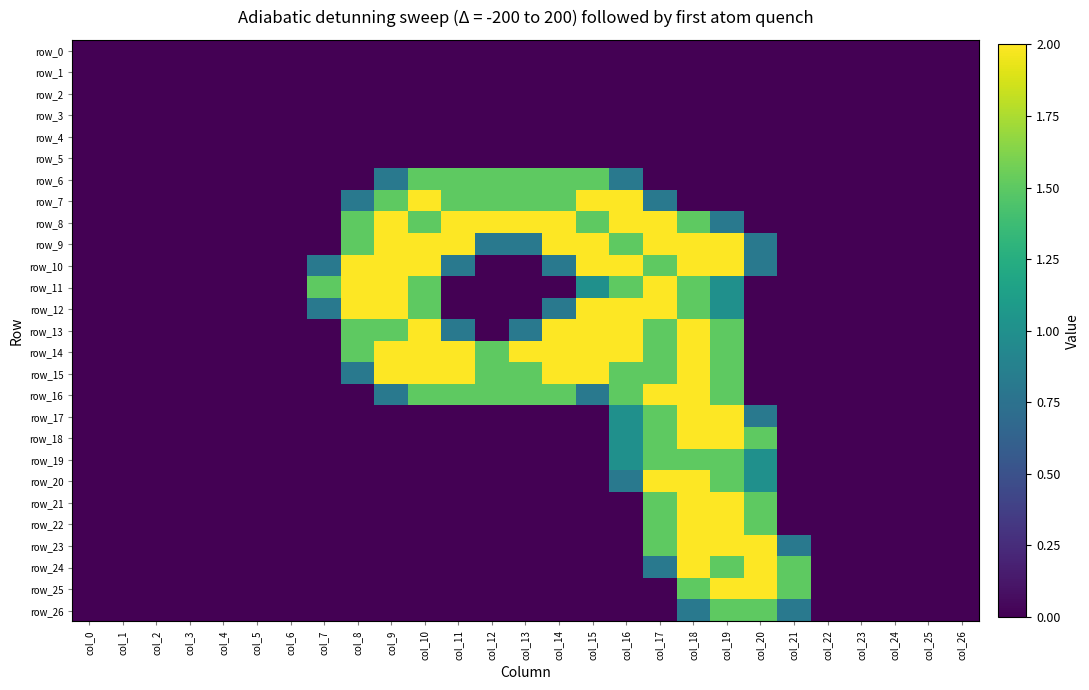

The value of row_18 at col_21 is 0.0. True or false?

True